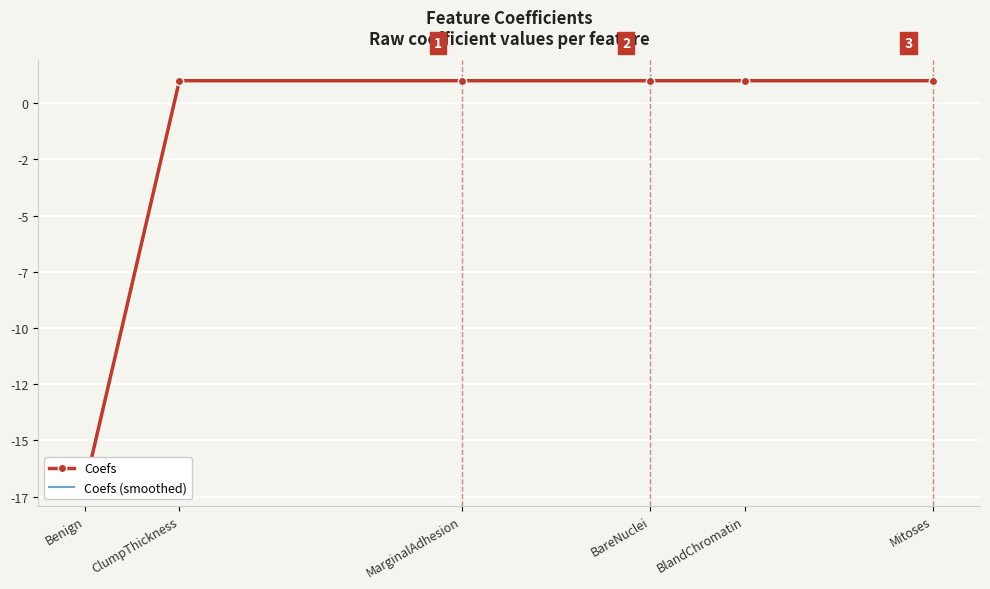

How many distinct data groups are displayed?

1